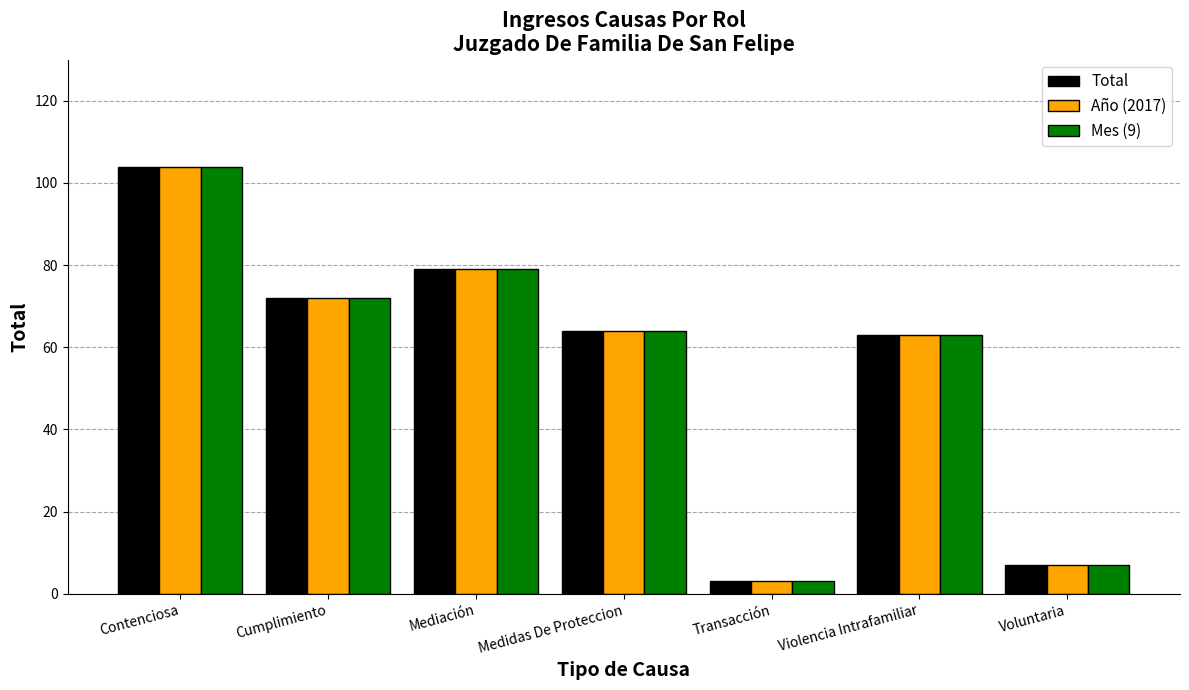

What is the average value of the Mes (9) series?

56